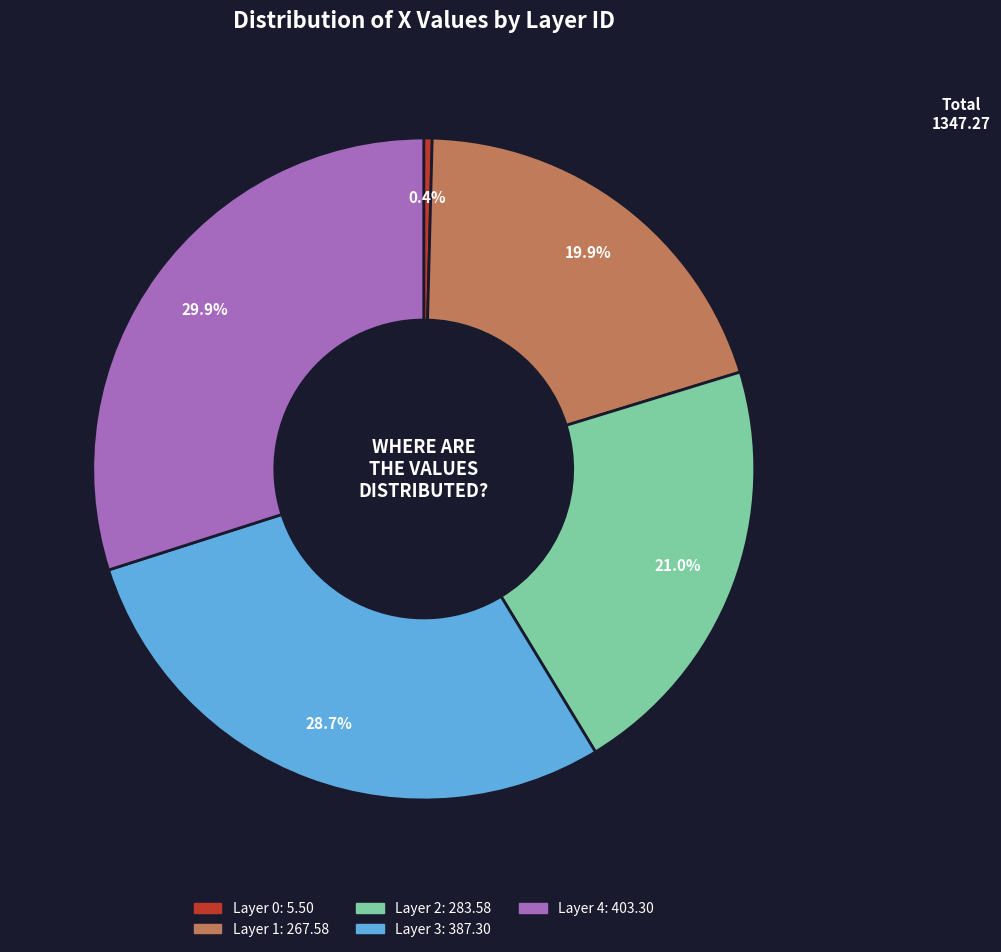

Is there a majority slice in this chart?

No